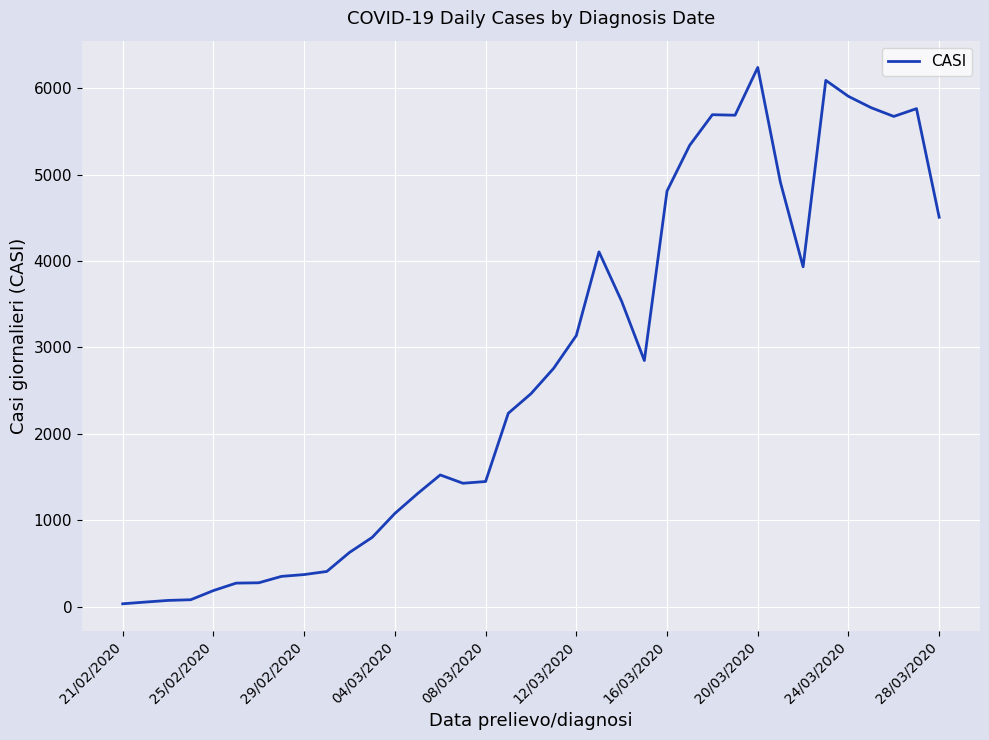

What is the greatest value displayed?

6238